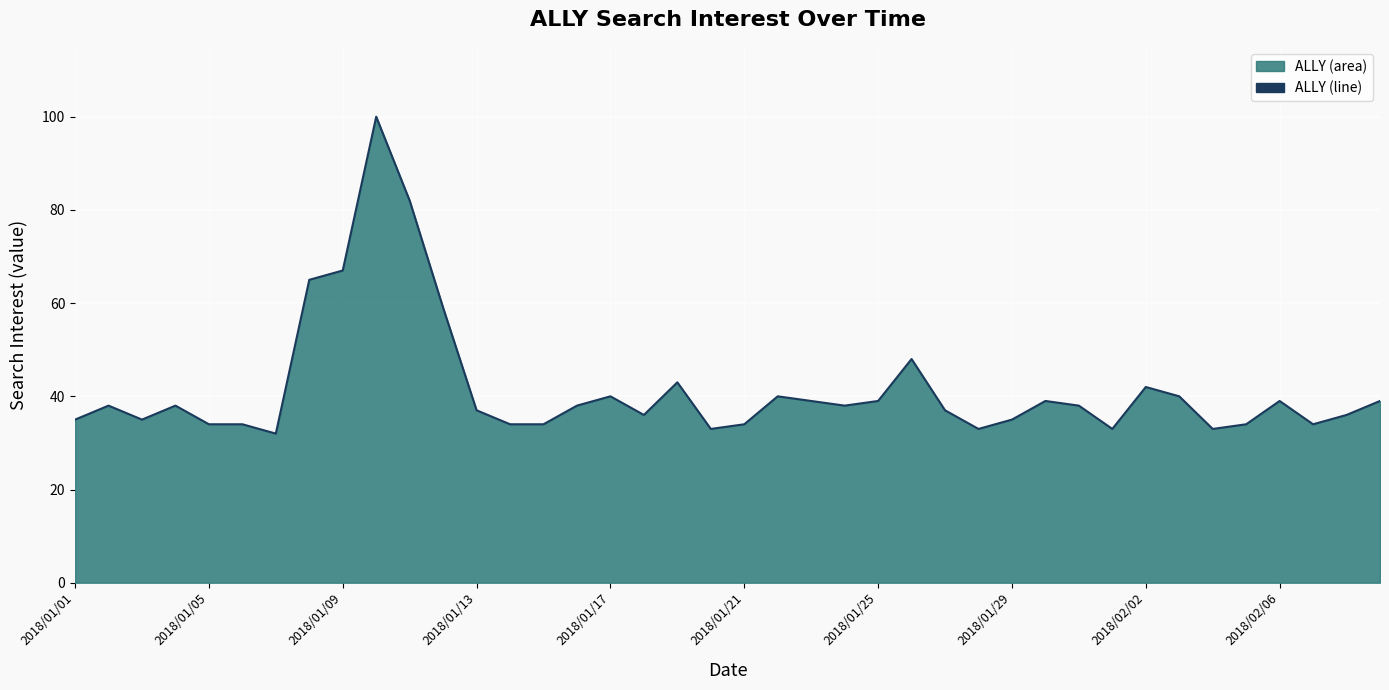

What is the difference between the maximum and minimum values?

68